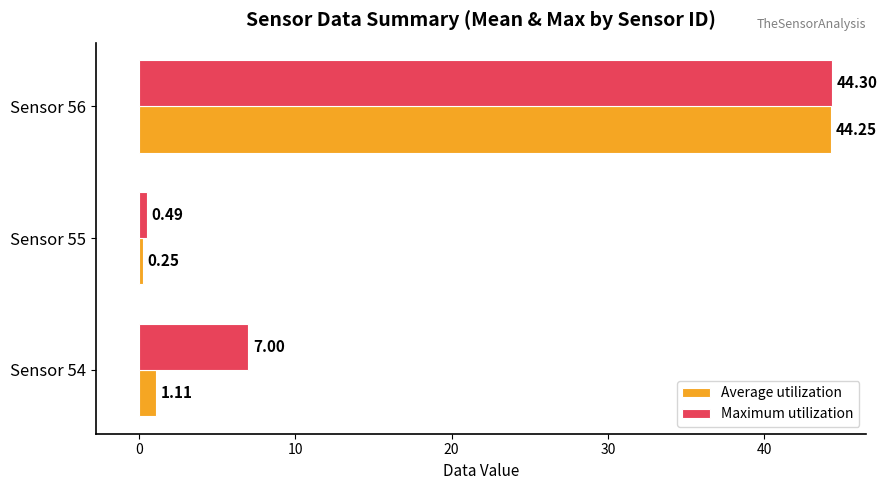

At which category is the sum across all series the highest?

Sensor 56